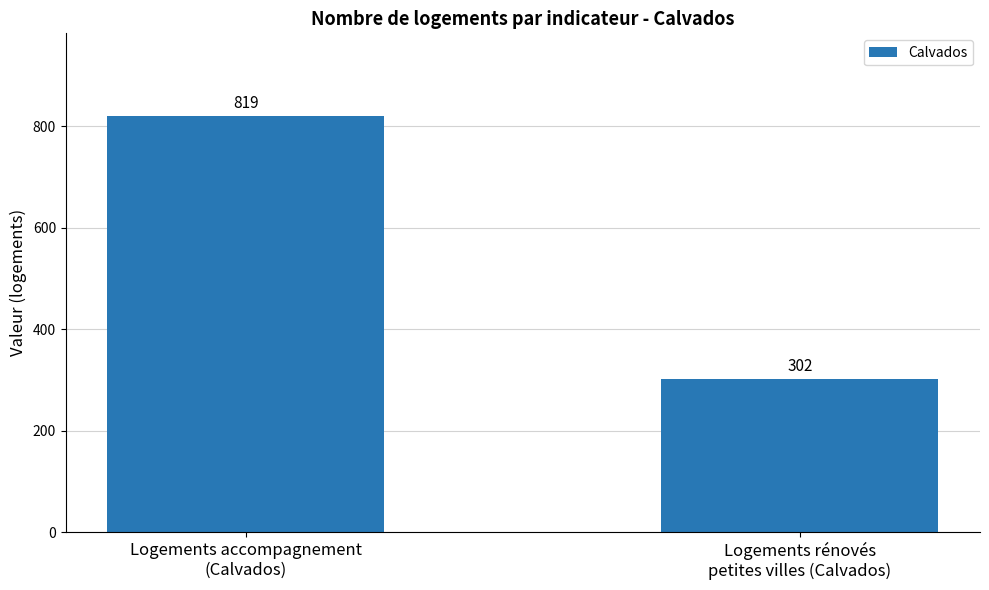

List the labels in order of value, smallest first.

Logements rénovés
petites villes (Calvados), Logements accompagnement
(Calvados)